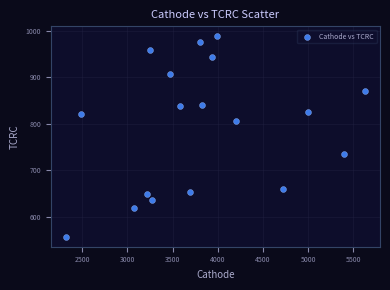

What is the range of X values (max minus min)?

3309.9